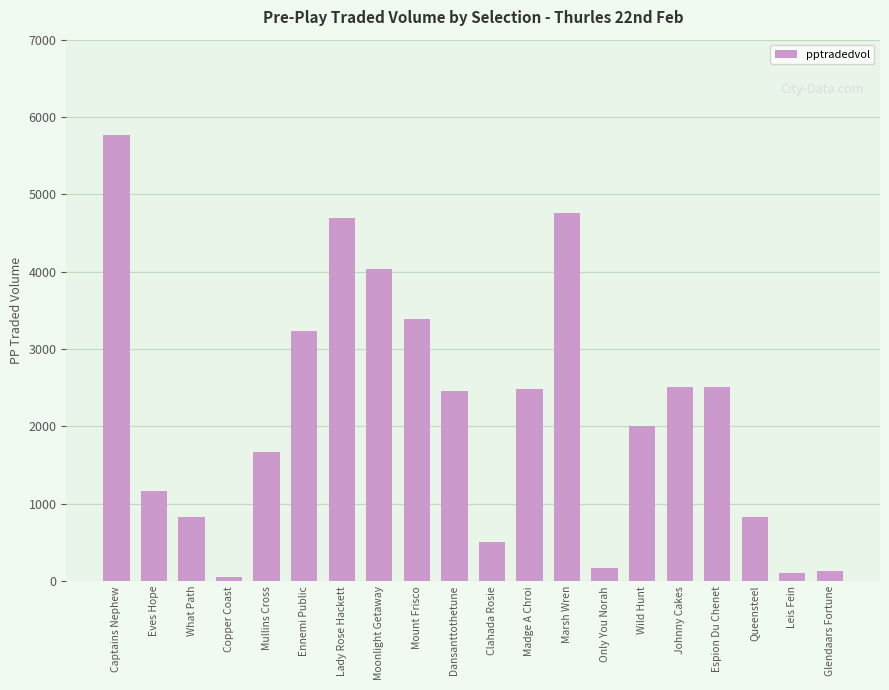

Is it true that the value at Queensteel is 833.7?

True